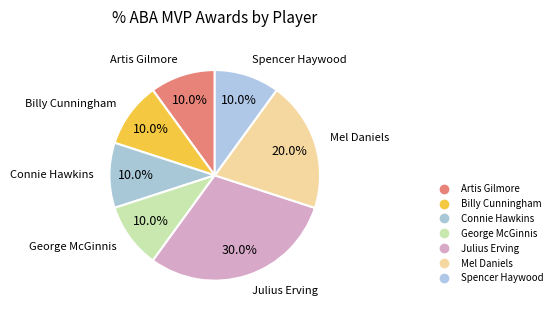

What is the ratio of the value at Connie Hawkins to the value at Artis Gilmore?

1.0